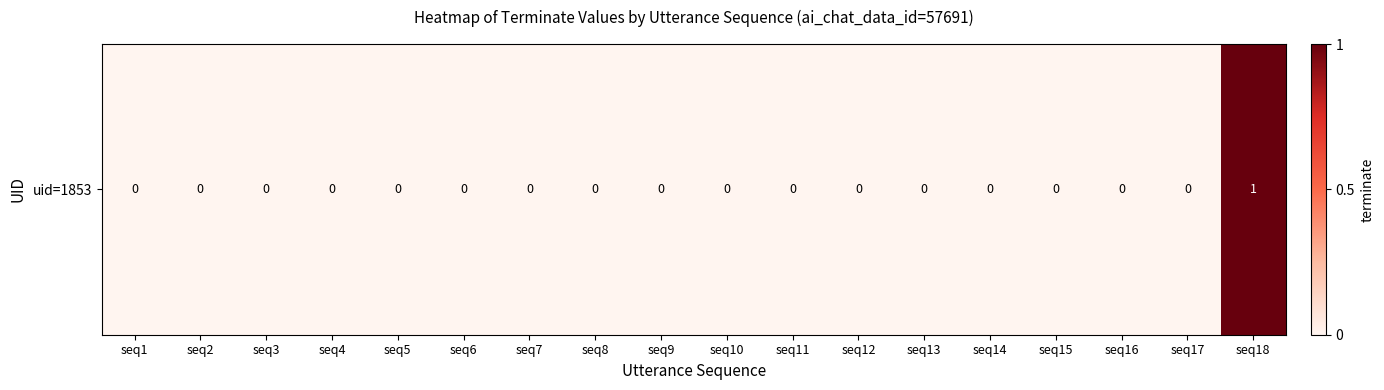

True or false: the data shows 0 at seq17.

True